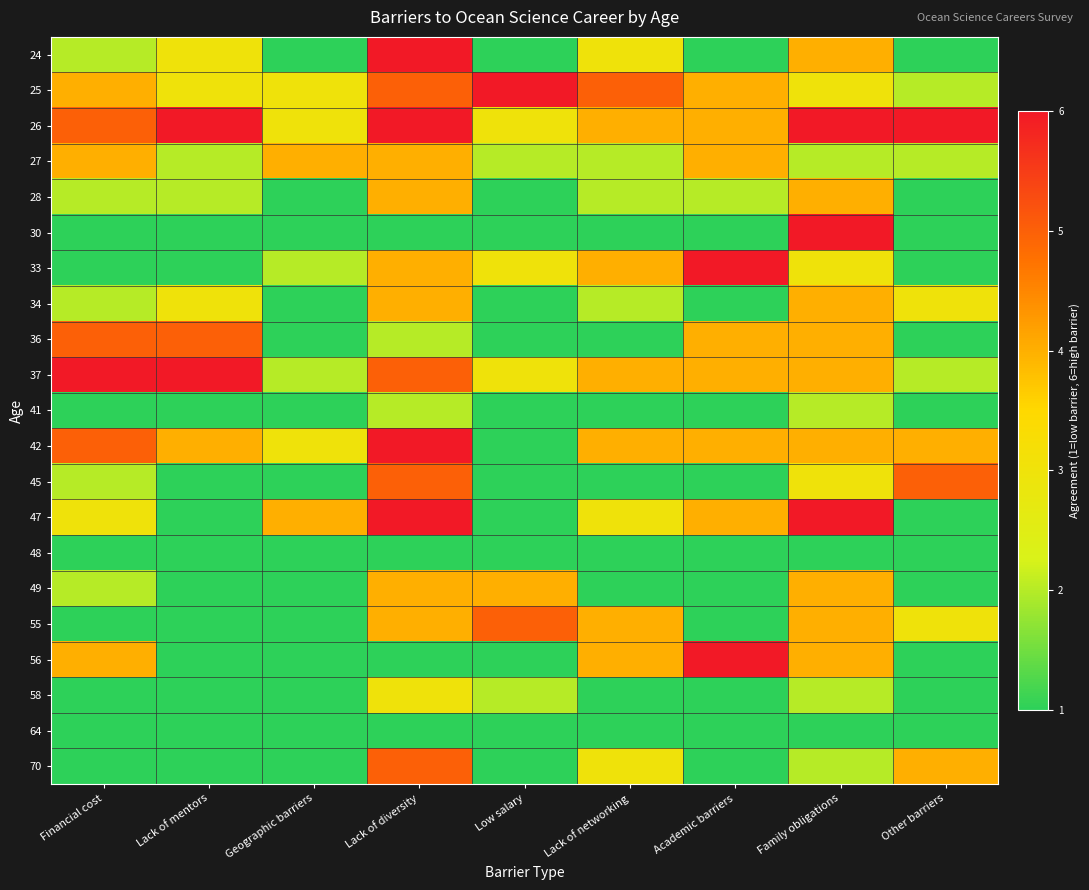

At Financial cost, list the series in order from smallest to largest.

30, 33, 41, 48, 55, 58, 64, 70, 24, 28, 34, 45, 49, 47, 25, 27, 56, 26, 36, 42, 37